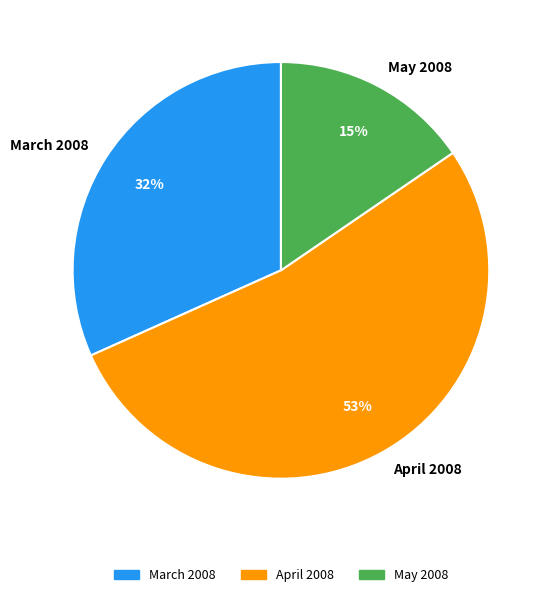

To the nearest percent, what percentage of the pie is April 2008?

53%